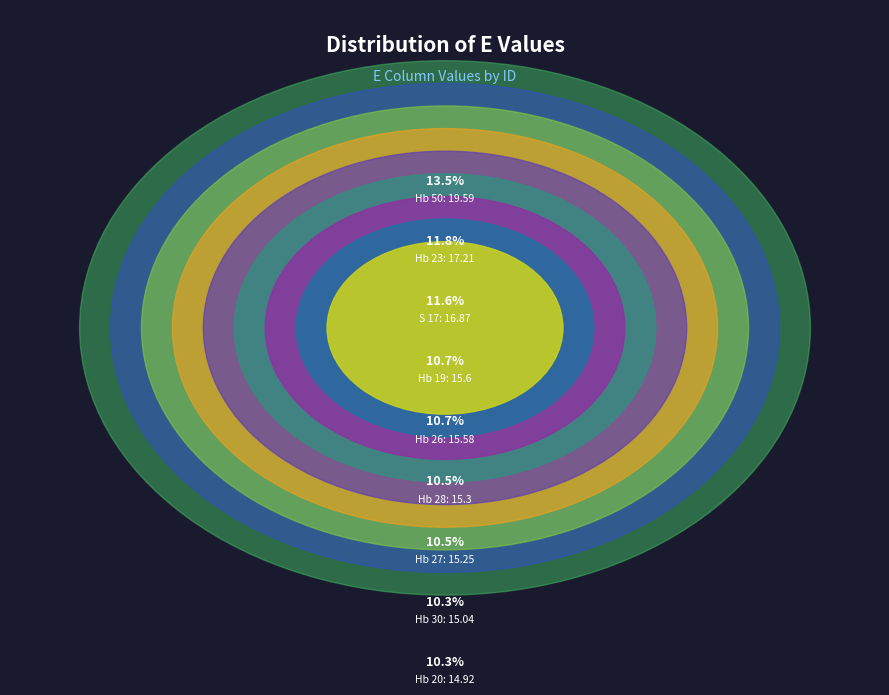

Is there a majority slice in this chart?

No